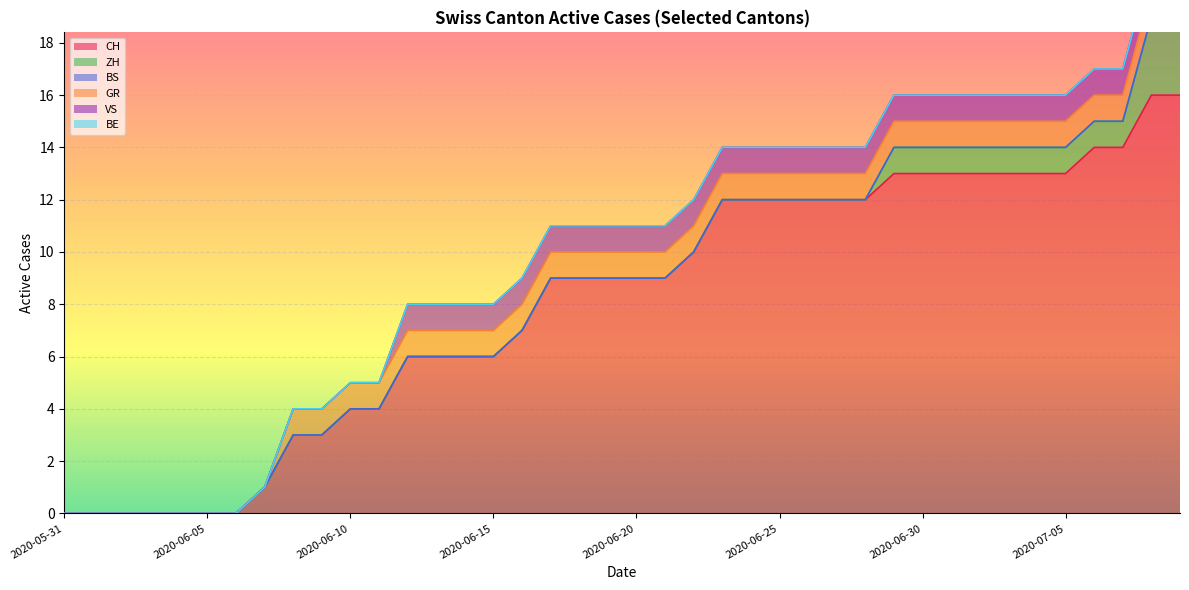

What are all the series names shown in the legend?

CH, ZH, BS, GR, VS, BE